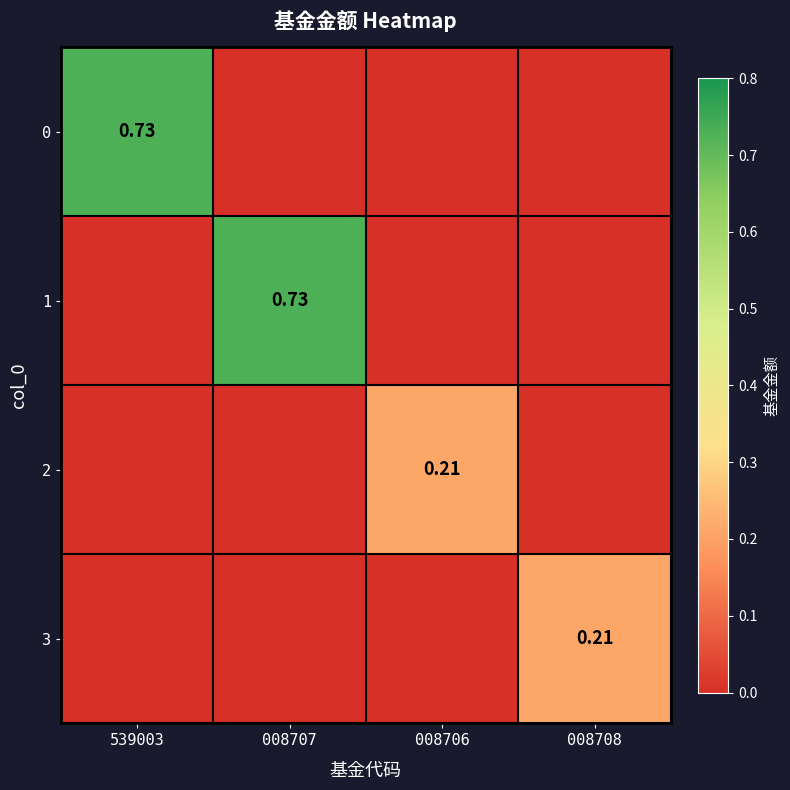

Is the value of 1 at 008706 greater than the value of 0 at 539003?

No